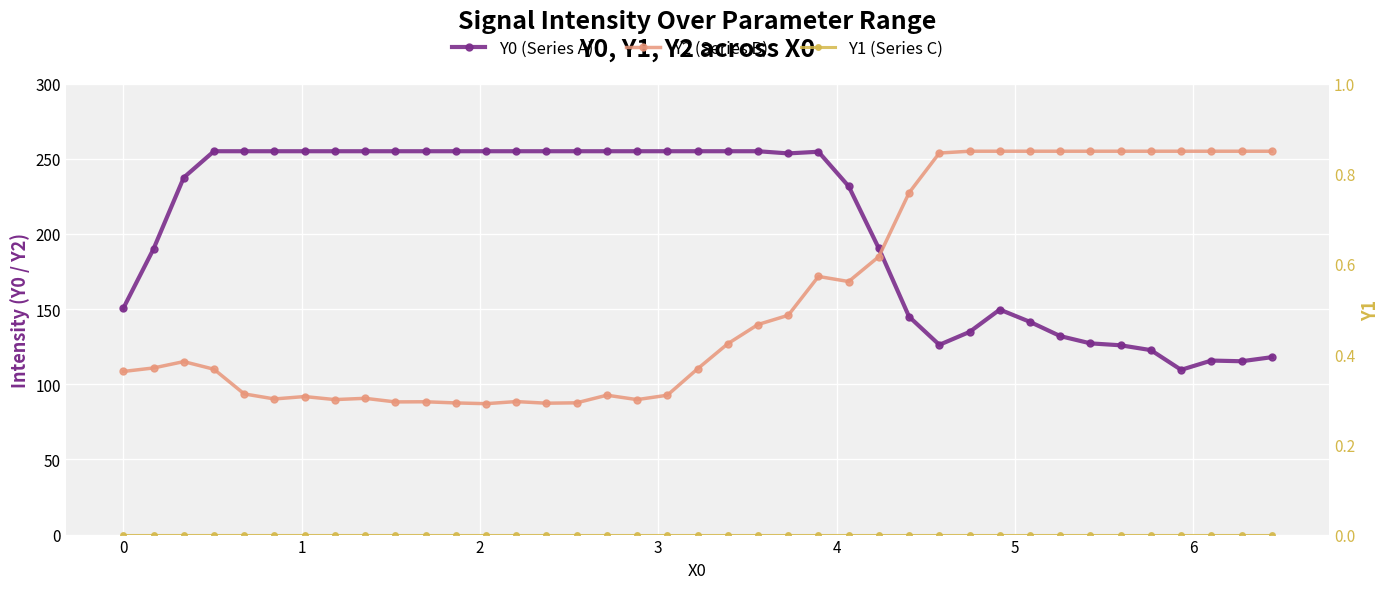

What position from the right is 2?

36